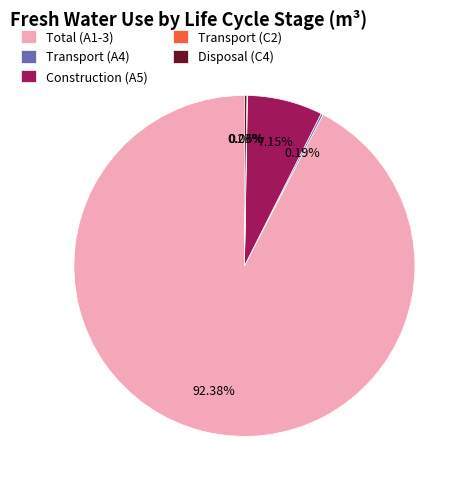

The Construction (A5) slice represents 1% of the pie. True or false?

False